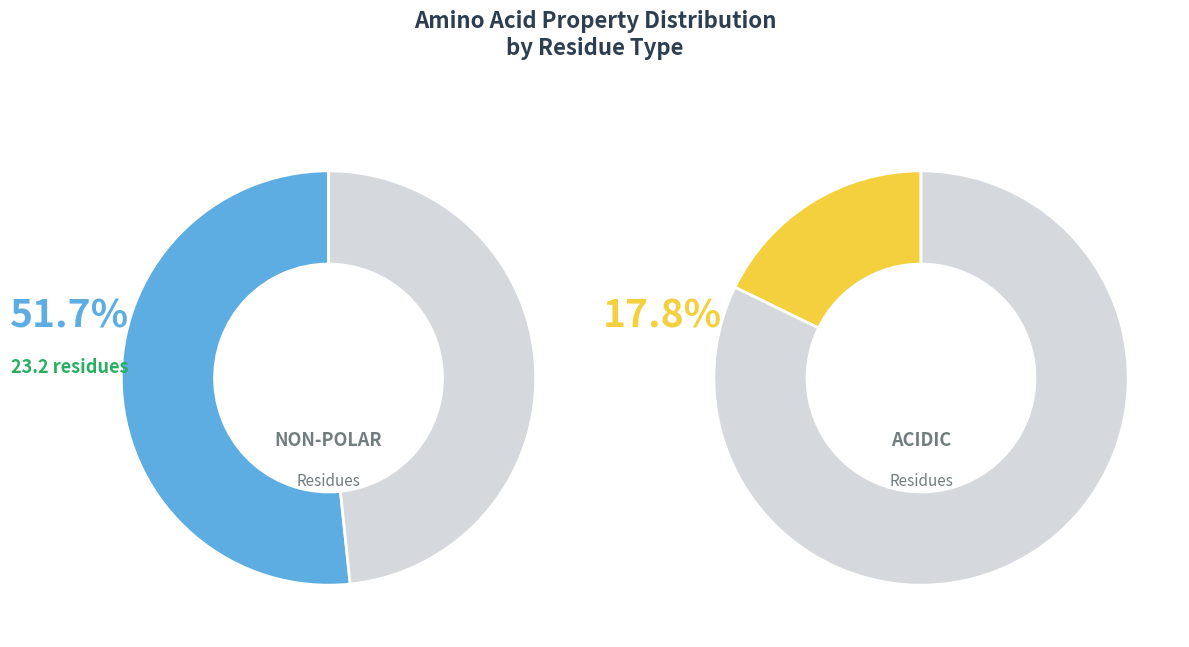

Which slice represents more than half of the pie?

non_polar